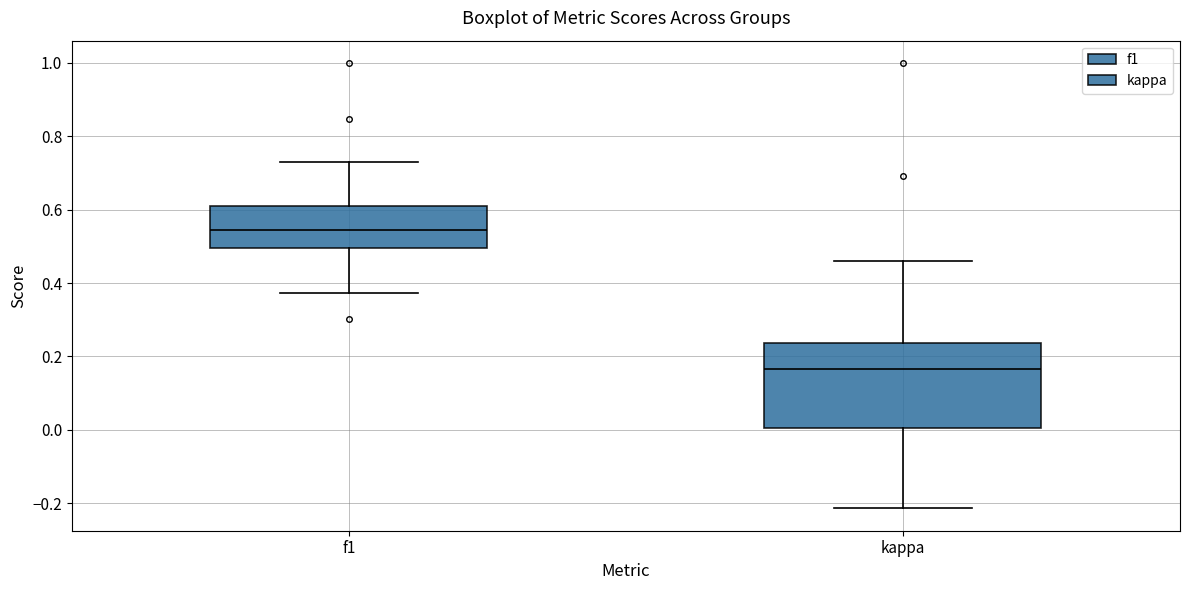

Comparing the boxes themselves (not the whiskers), which one is the tallest?

kappa